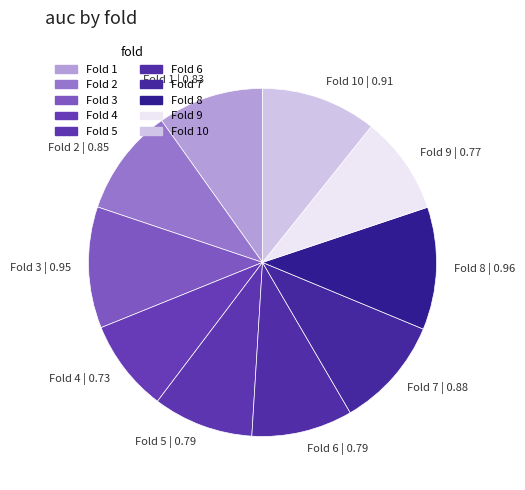

The Fold 5 slice represents 9% of the pie. True or false?

True